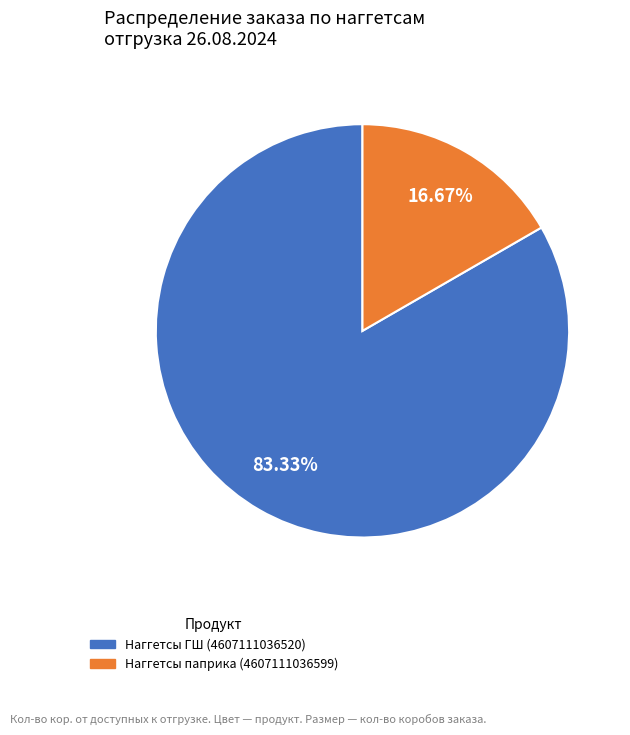

Is there any slice that represents more than half of the pie?

Yes